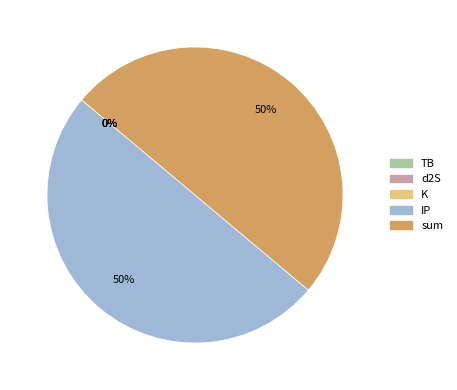

True or false: sum accounts for 39% of the total.

False